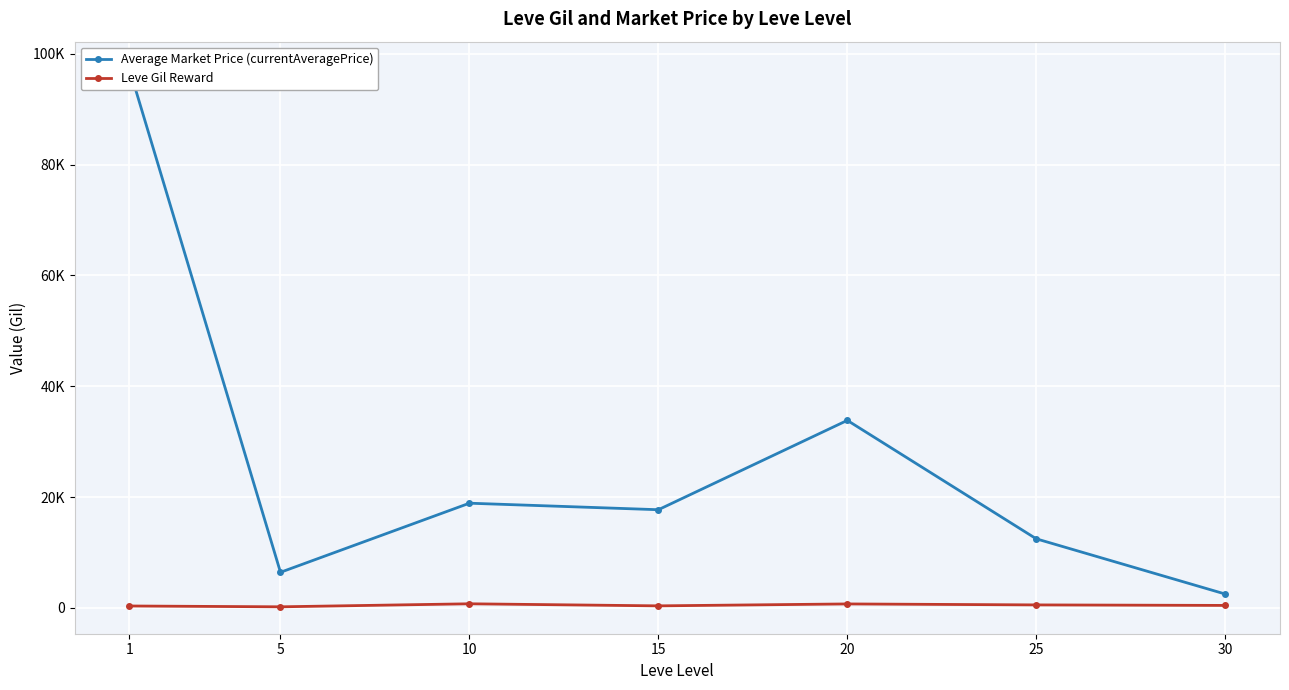

The value of Leve Gil Reward at 20 is 720.0. True or false?

True